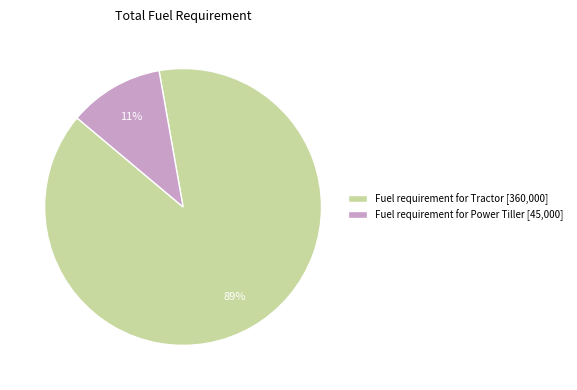

Is the sum of Fuel requirement for Tractor and Fuel requirement for Power Tiller greater than half?

Yes